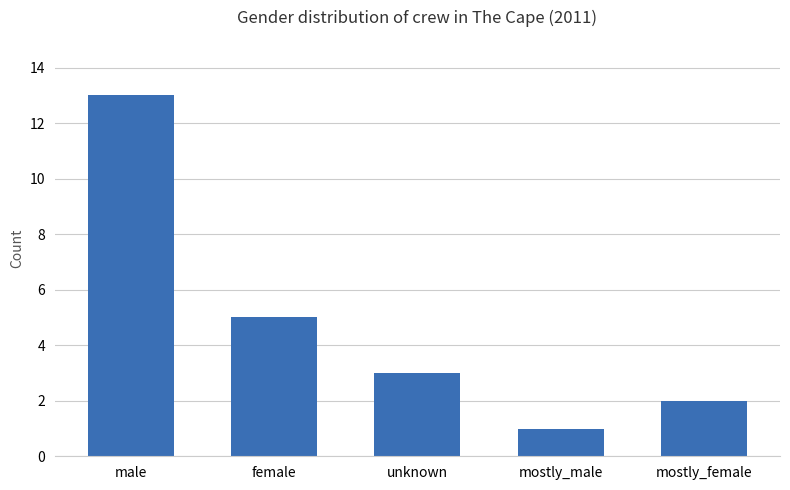

What is the change in value from mostly_male to mostly_female?

+1